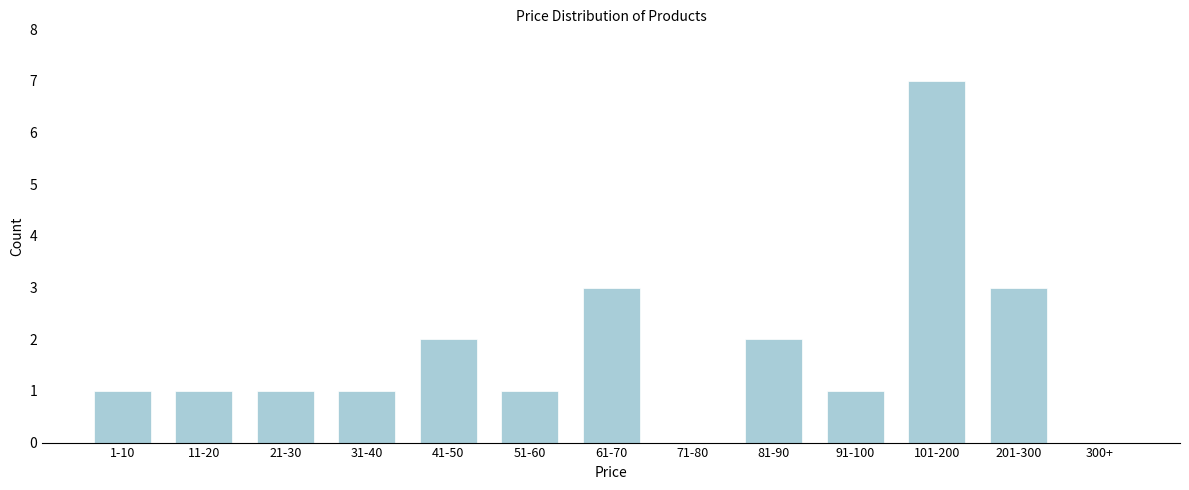

Reading left to right, what are all the values shown in this chart?

1-10=1	11-20=1	21-30=1	31-40=1	41-50=2	51-60=1	61-70=3	71-80=0	81-90=2	91-100=1	101-200=7	201-300=3	300+=0